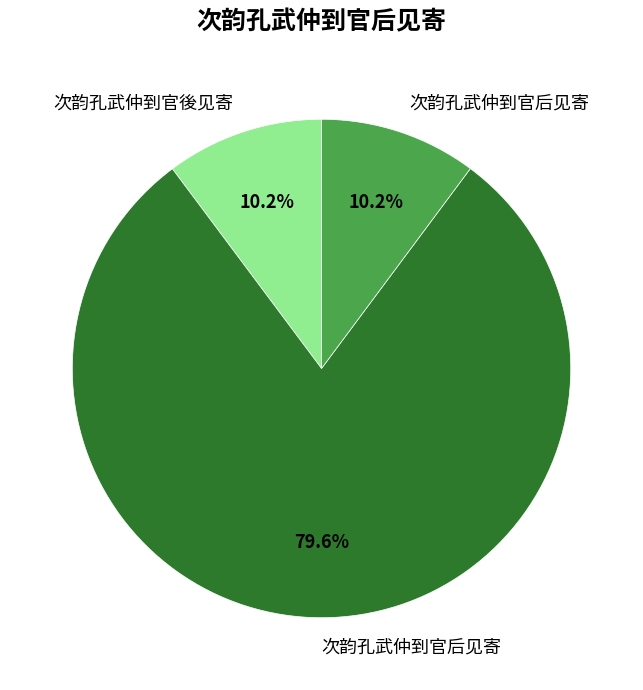

Is there a majority slice in this chart?

Yes